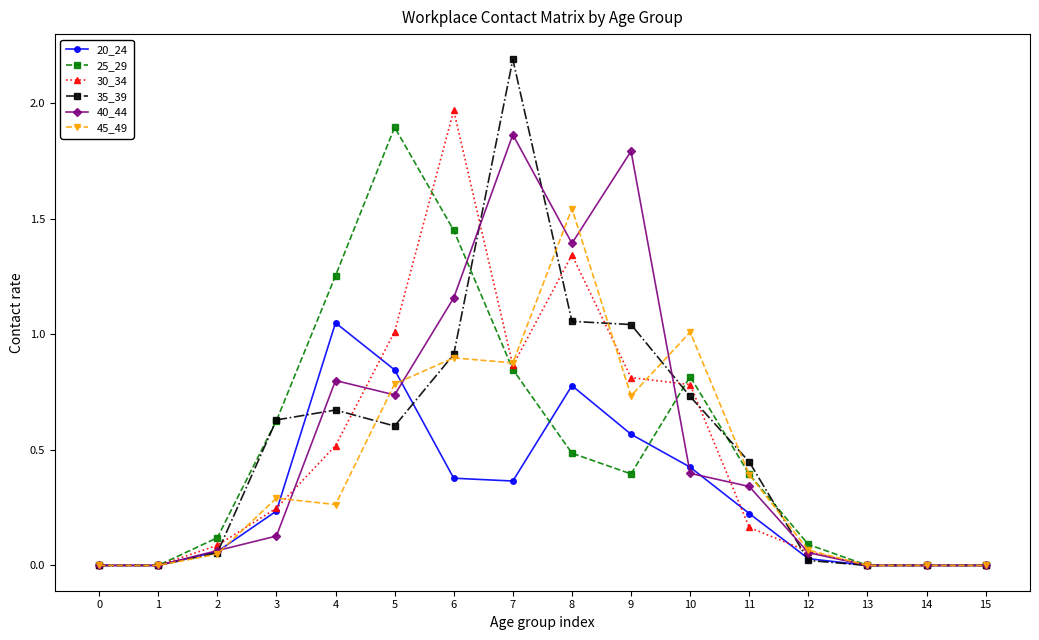

The 35_39 series shows 0.2 at 10. True or false?

False